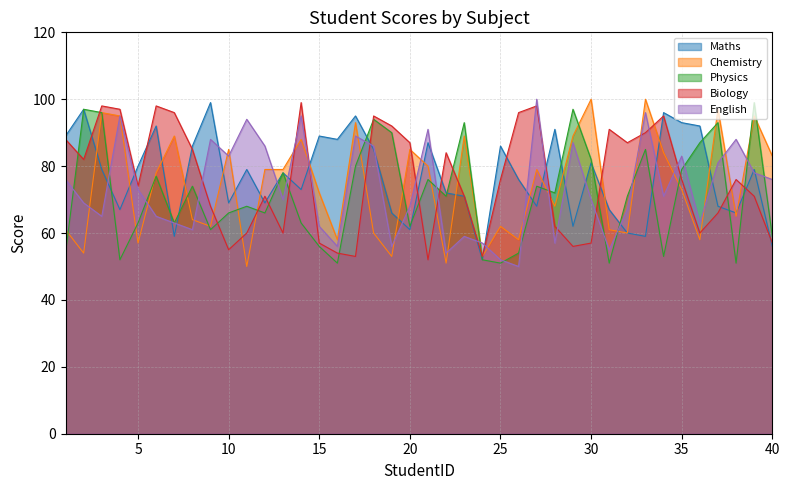

Between 12 and 29, which series saw the biggest shift?

Physics